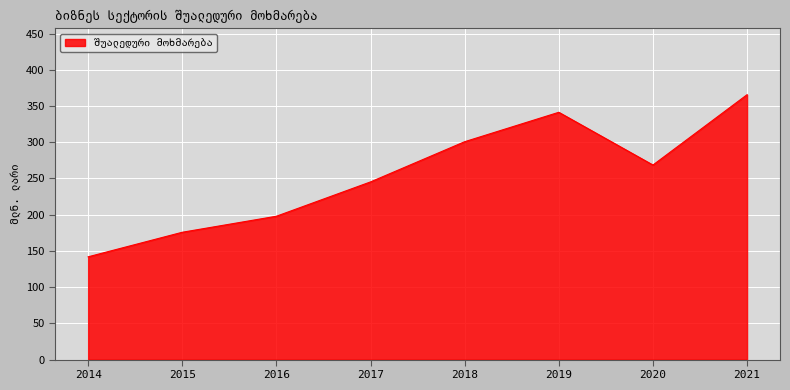

How many interior local peaks (higher than both neighbors) does the data have?

1